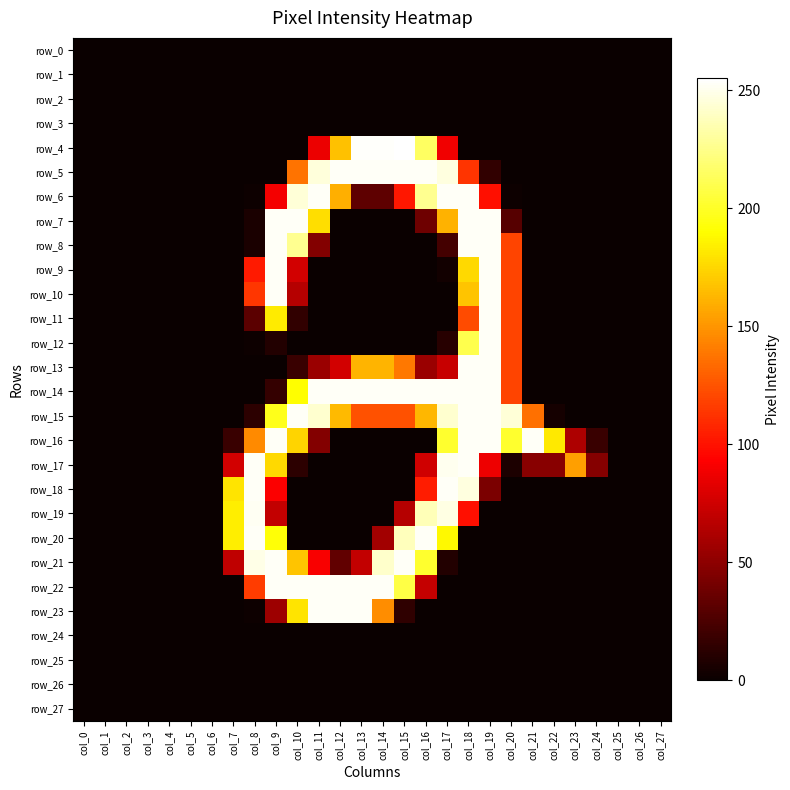

What is the average value of the row_14 series?

93